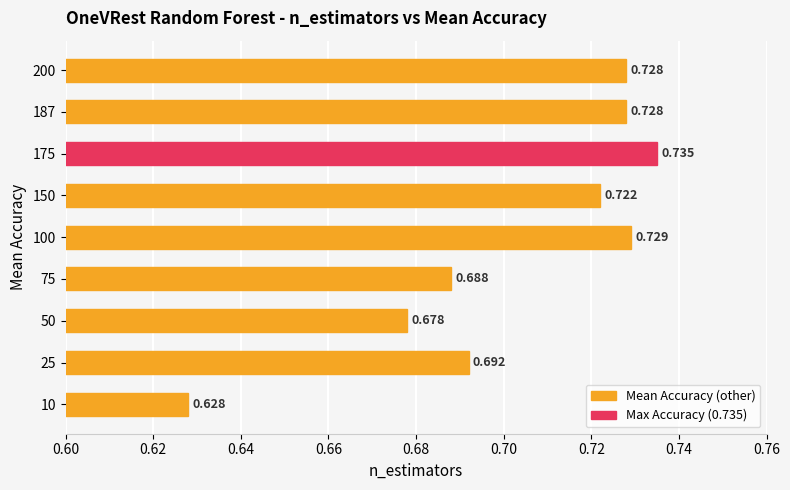

How many bars are there in total?

9